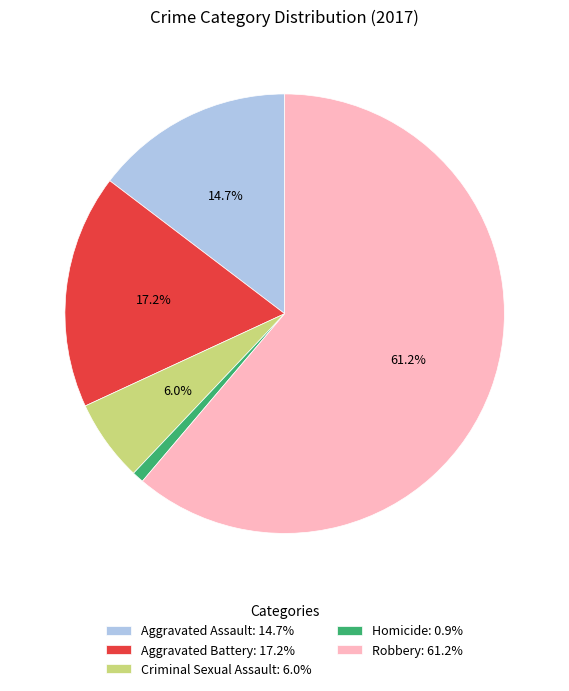

Which category has the smallest portion of the pie?

Homicide